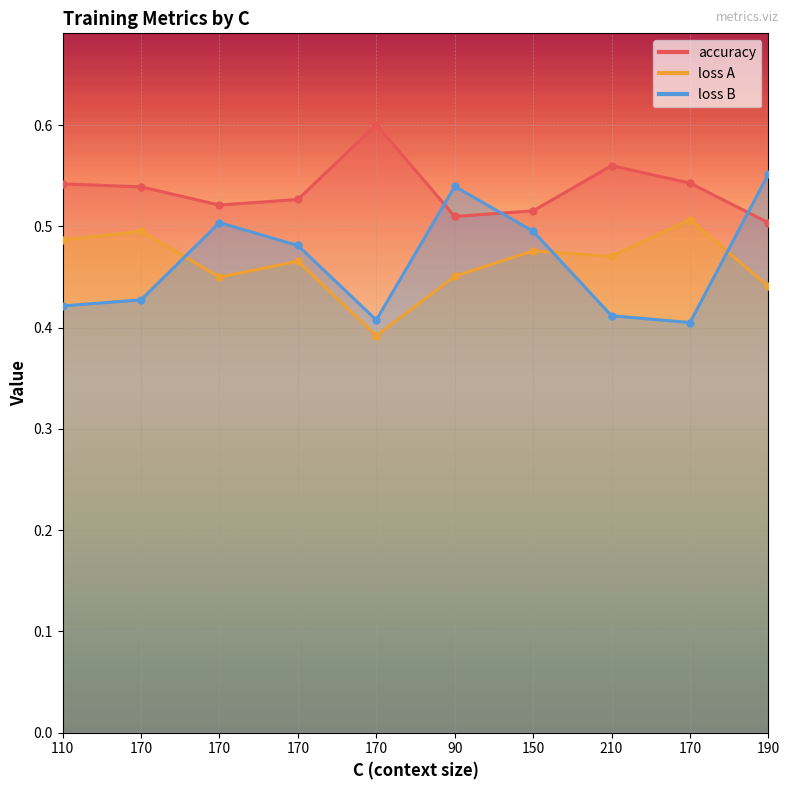

What is the total value across all series at 170?

1.5